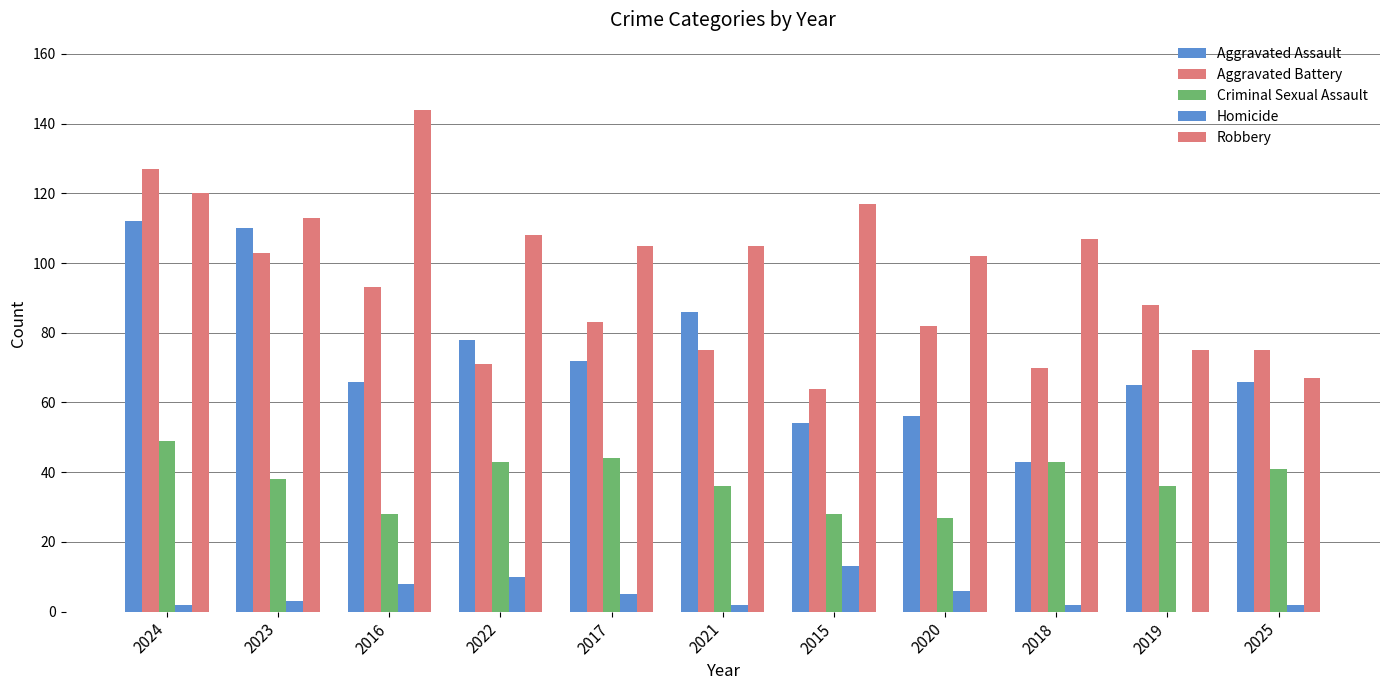

How many groups of bars are there?

11